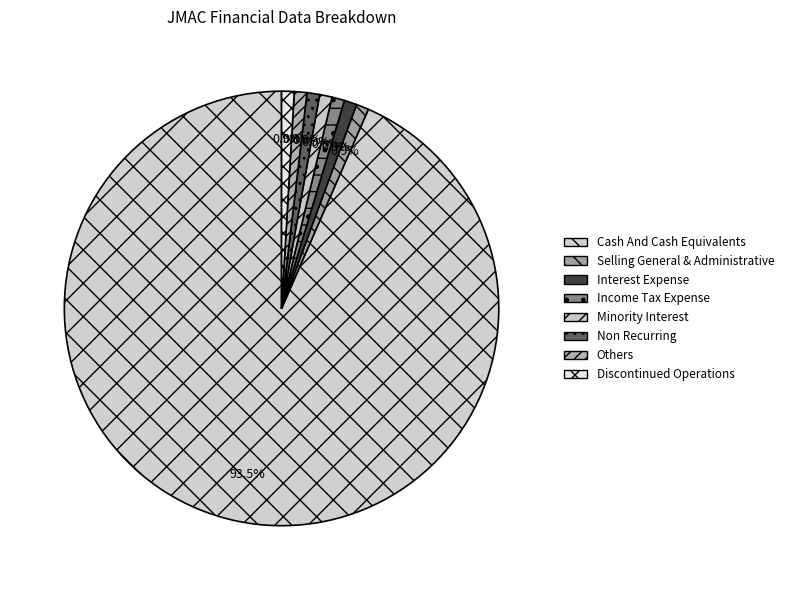

What percentage is NOT represented by Non Recurring?

99.1%